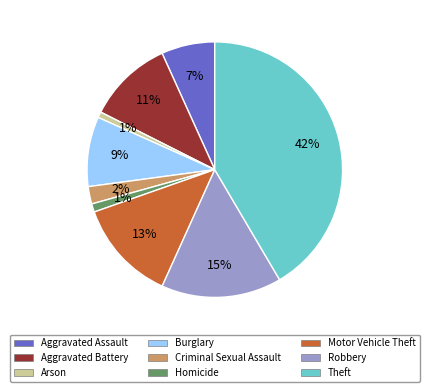

True or false: Arson accounts for 1% of the total.

True